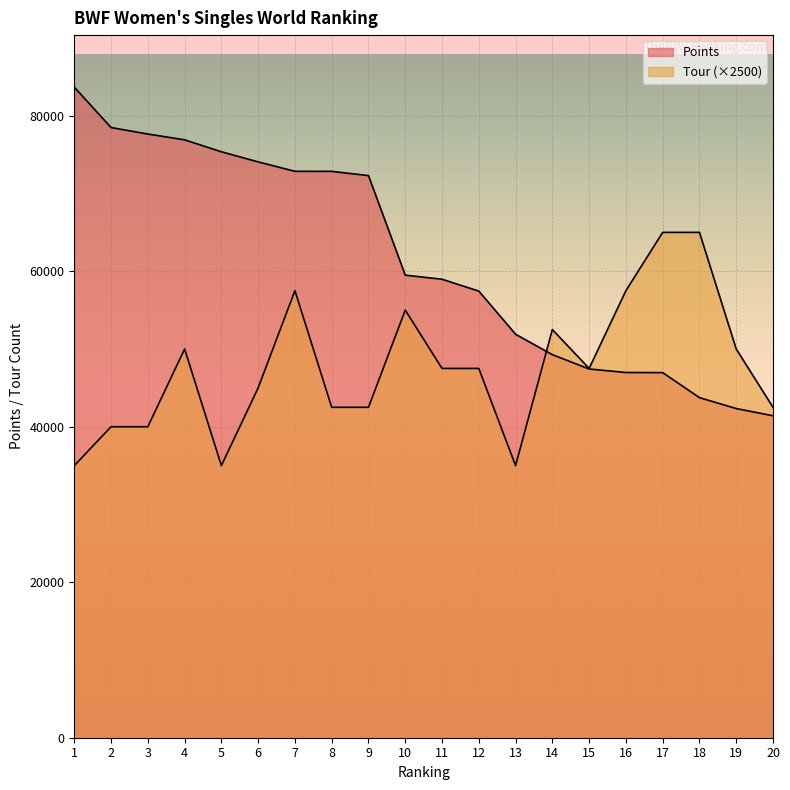

List the labels in order of Tour value, smallest first.

1, 5, 13, 2, 3, 8, 9, 20, 6, 11, 12, 15, 4, 19, 14, 10, 7, 16, 17, 18